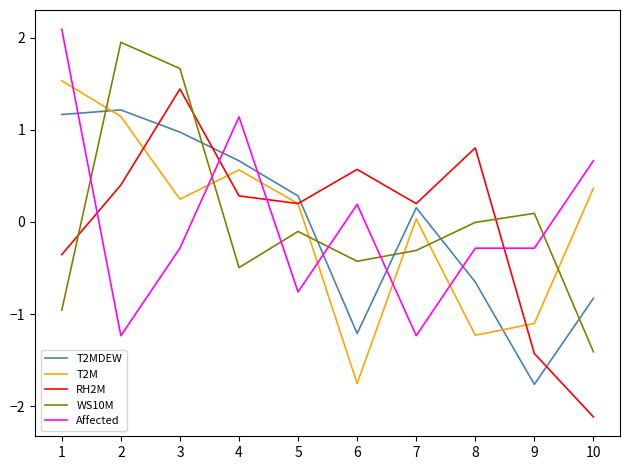

How many intersections are there between T2MDEW and Affected?

6